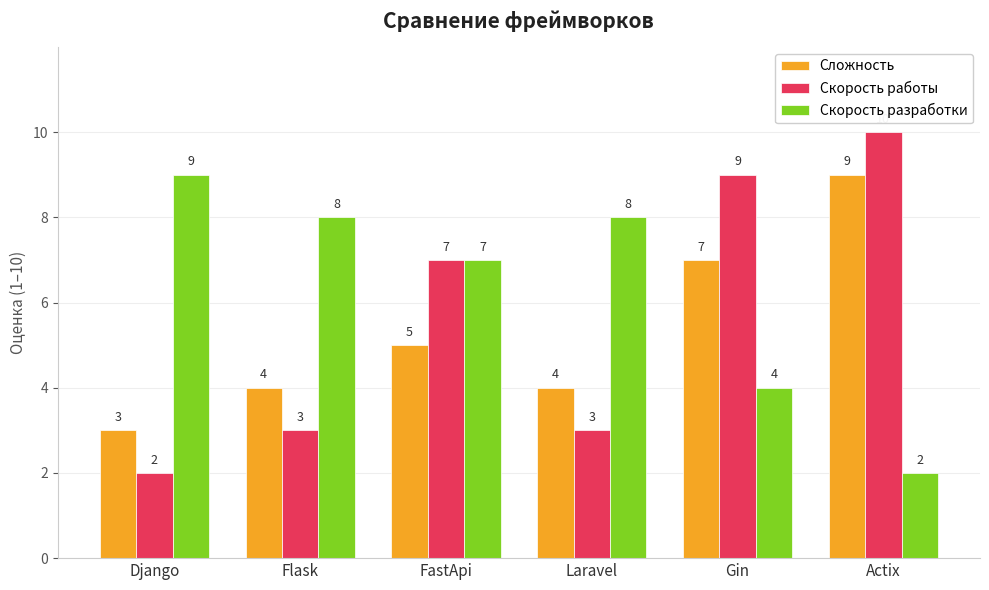

How many distinct data groups are displayed?

3